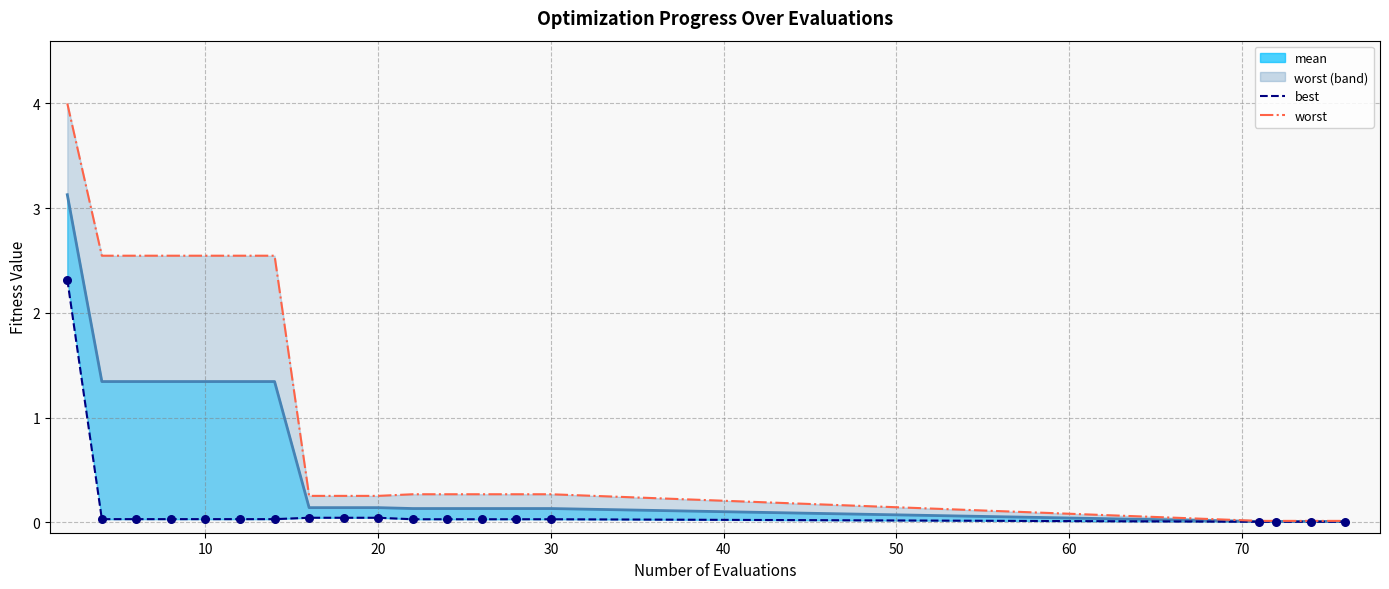

Which series has the largest total across all categories?

worst